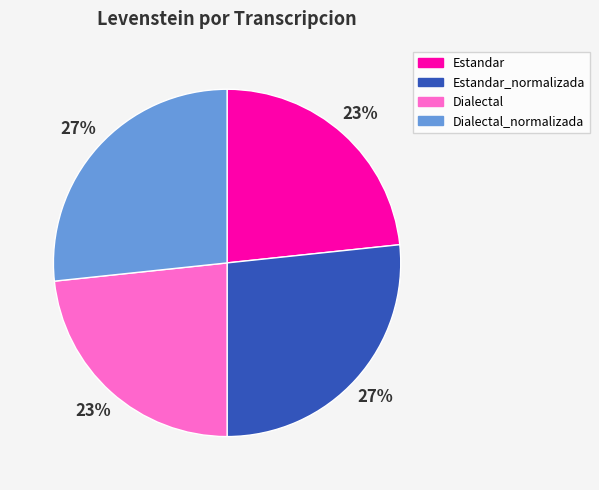

Does any single category account for the majority?

No